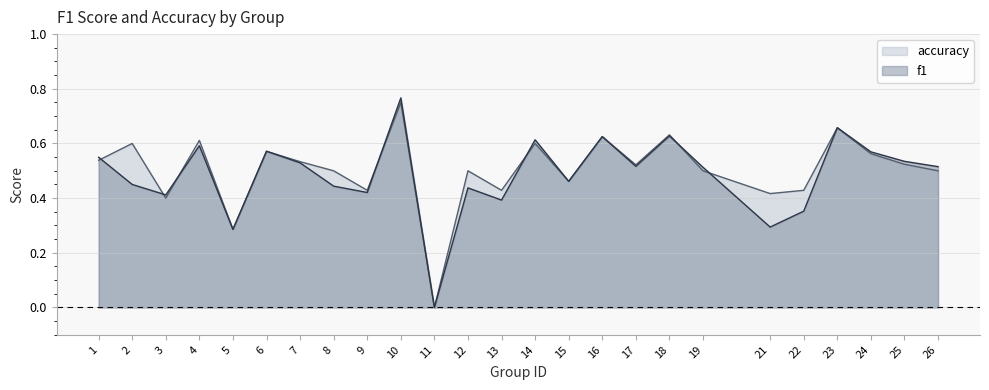

What is the value of the f1 point at the 1st from the left?

0.5